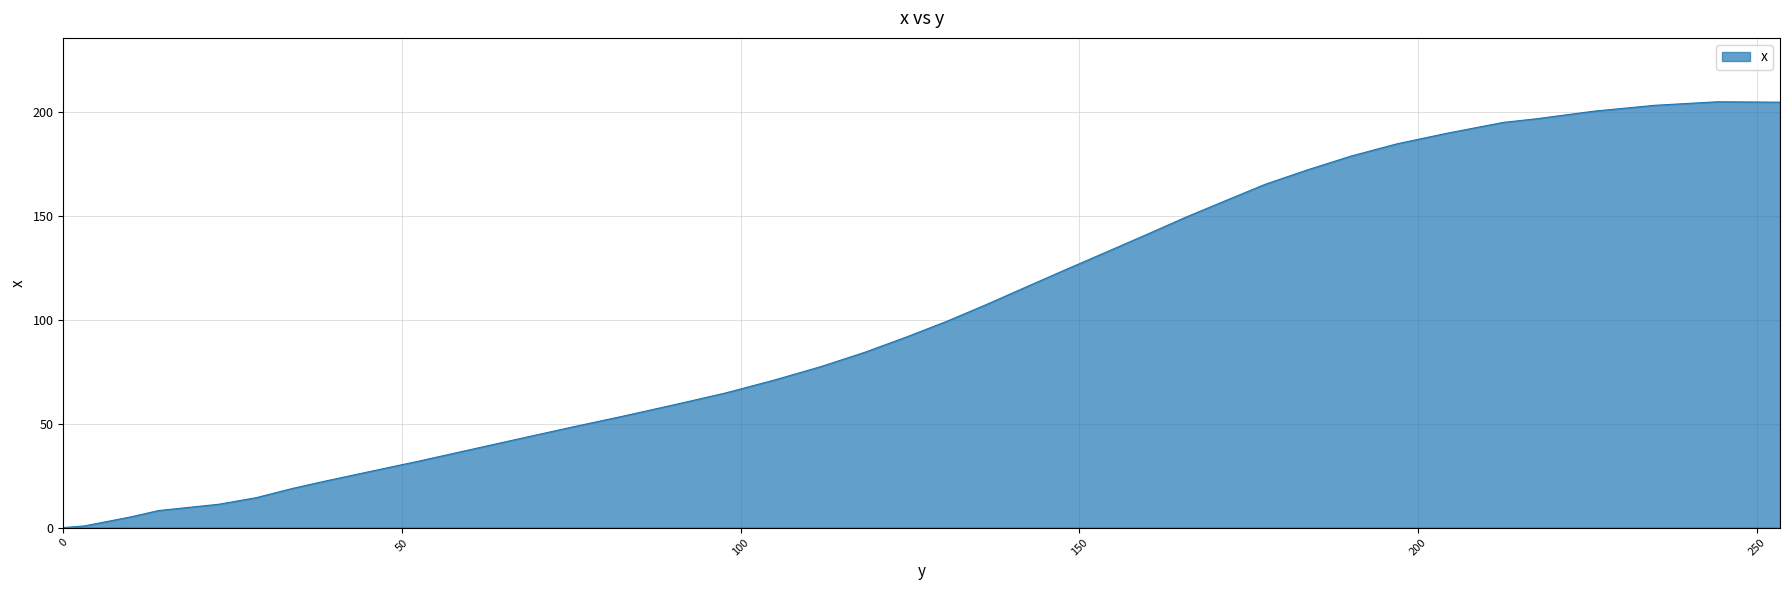

What is the difference between the maximum and minimum values?

204.8